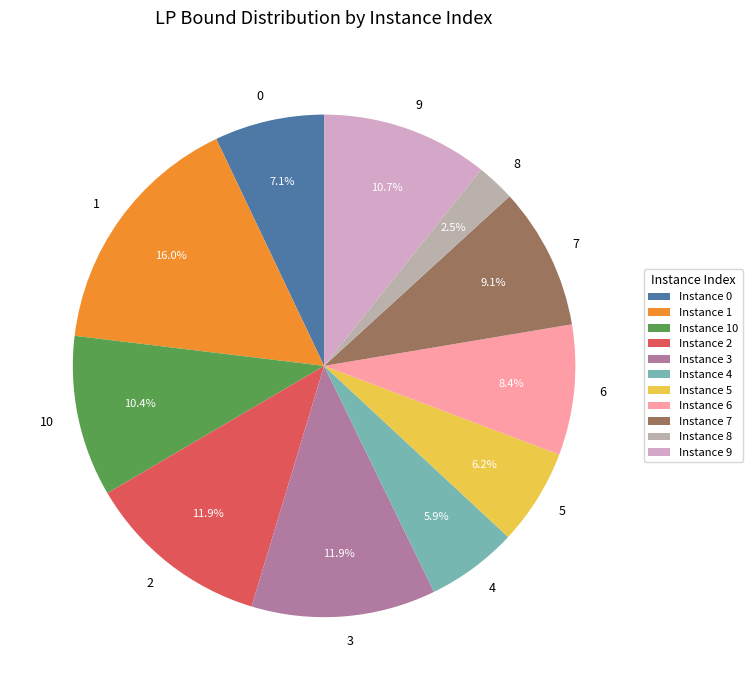

To the nearest percent, what is the difference between the 7 and 8 slice percentages?

7%